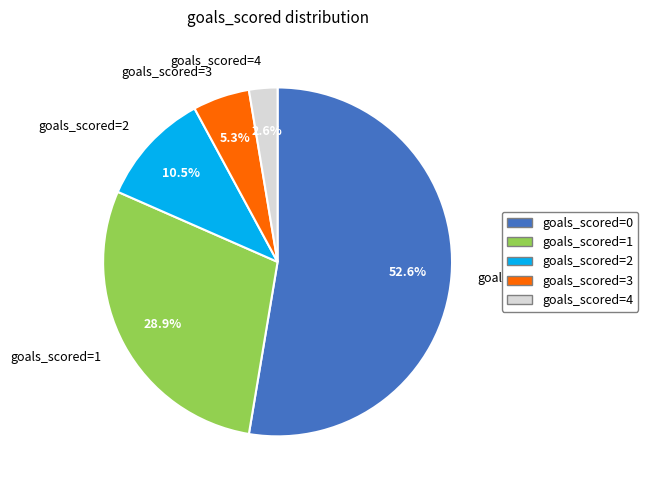

What percentage is NOT represented by goals_scored=1?

71.1%